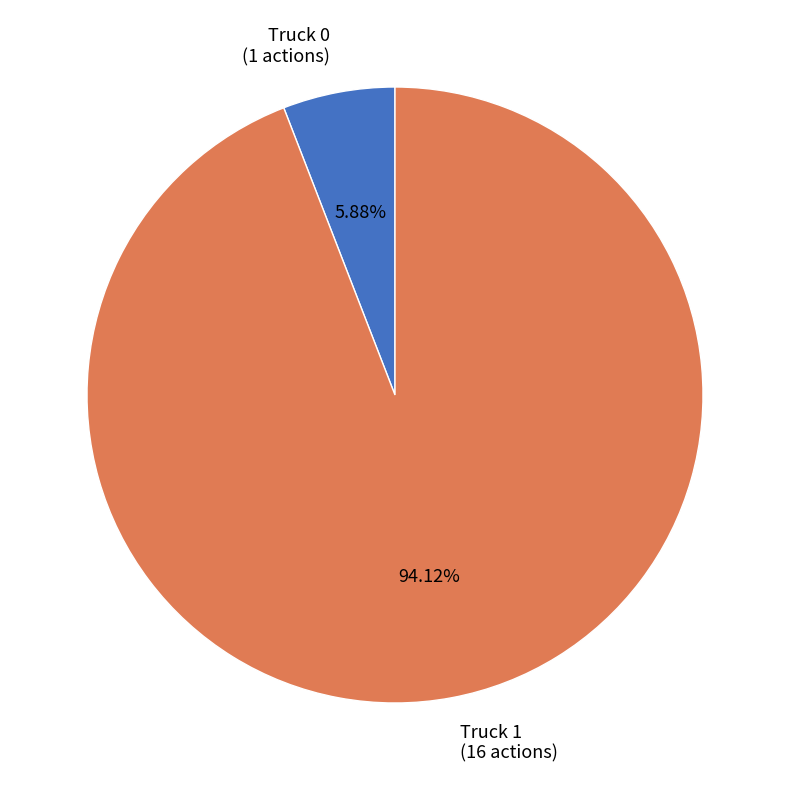

To the nearest percent, what is the difference between the Truck 0 and Truck 1 slice percentages?

88%